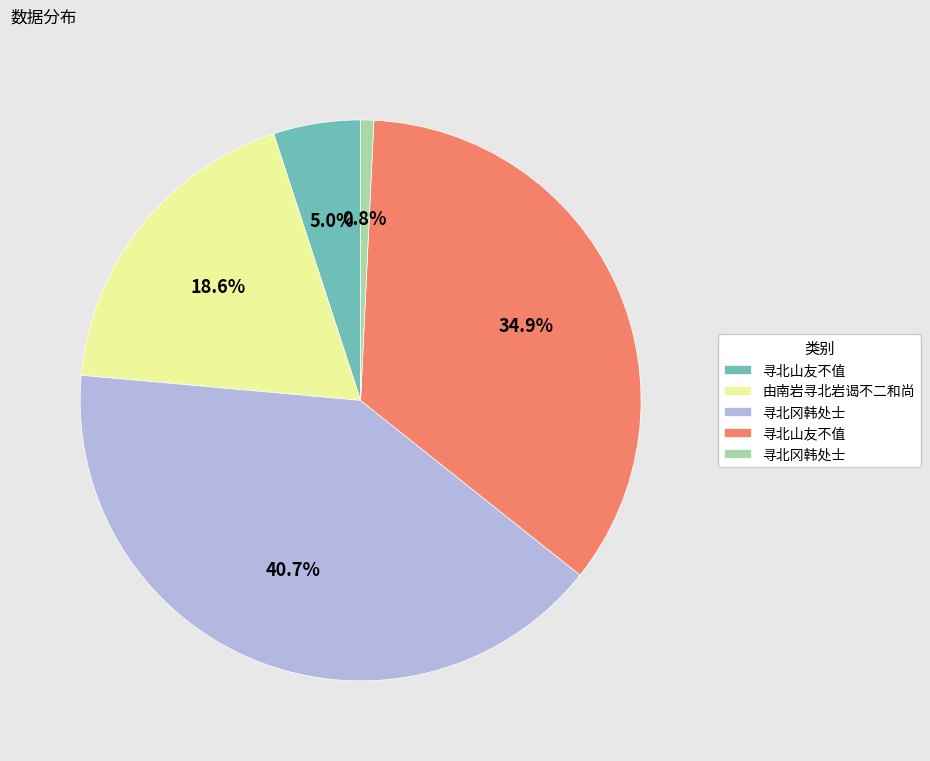

To the nearest percent, what is the average slice percentage?

20%